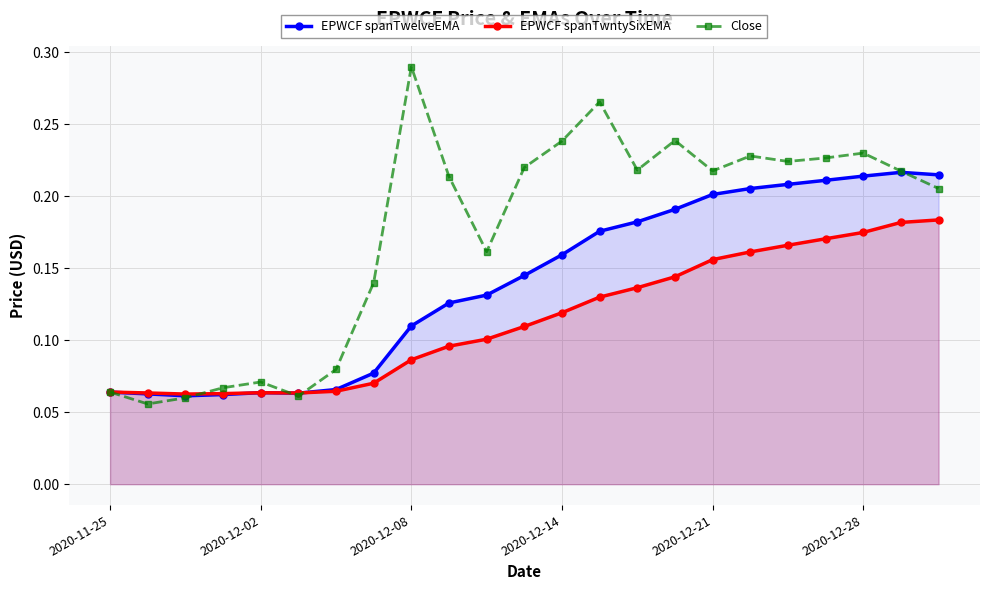

What is the spread (max minus min) of values at 18?

0.1